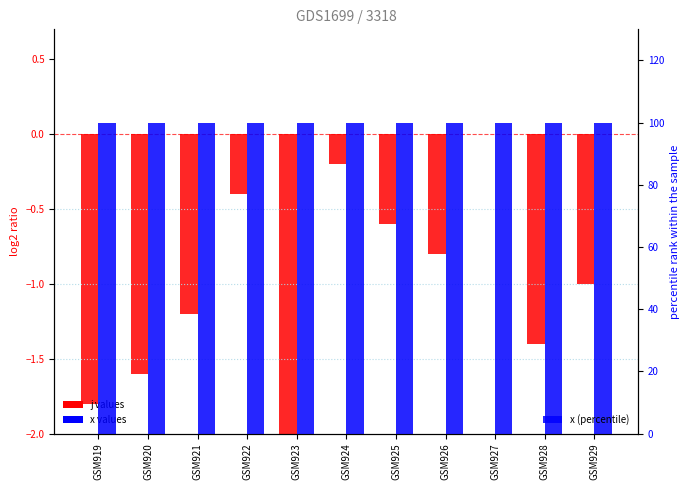

What value does the j (normalized) series have at GSM923?

-2.0